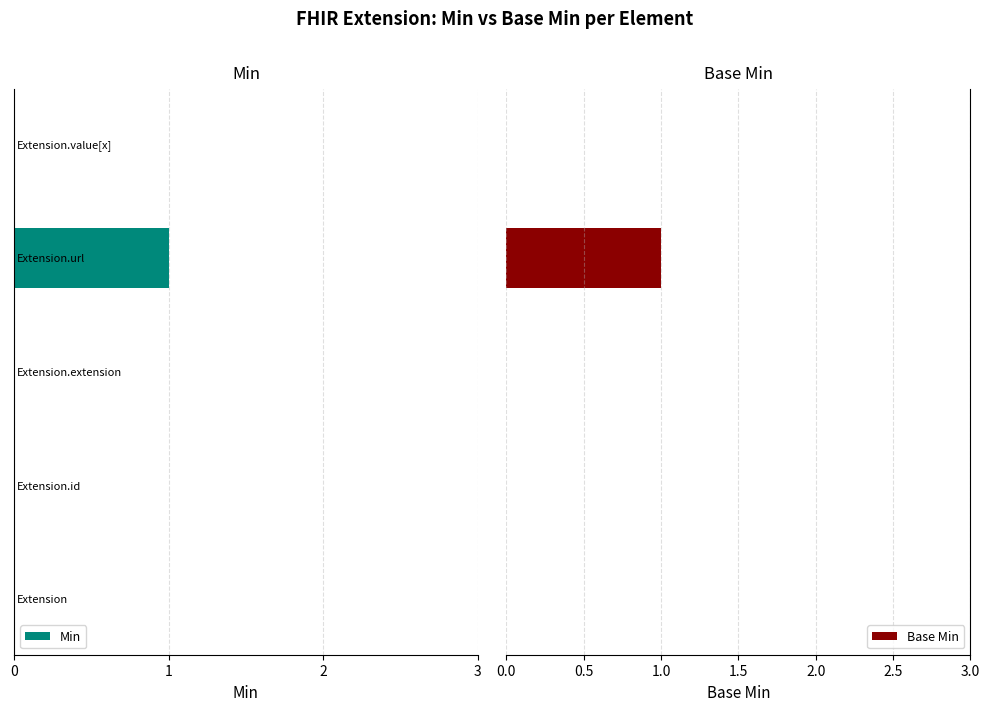

True or false: Base Min has a value of -1 at 0.

False